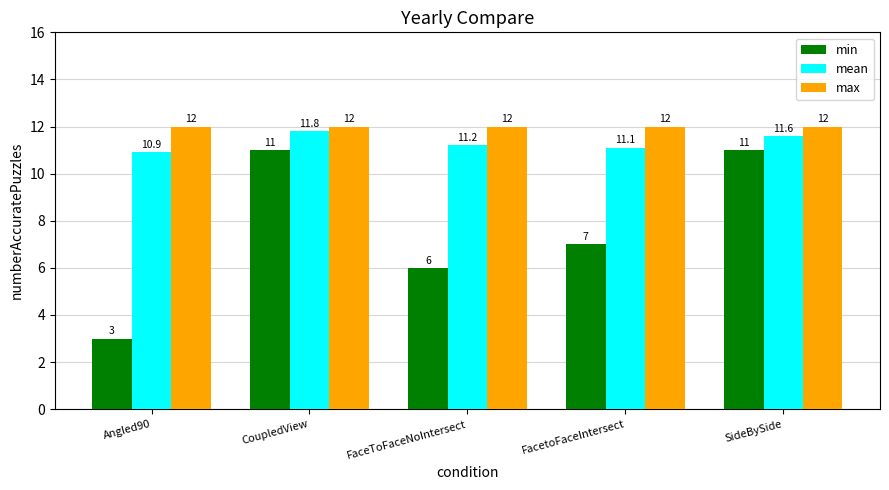

How many values in the mean series exceed 11?

4